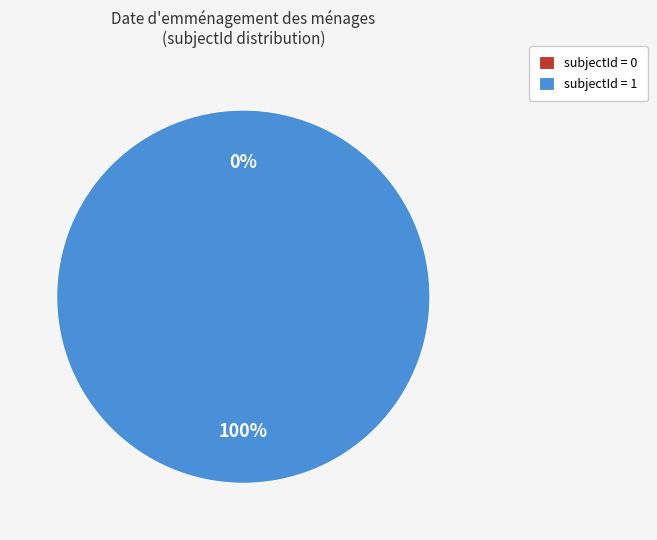

Is it true that subjectId=0 is 1% of the pie?

False